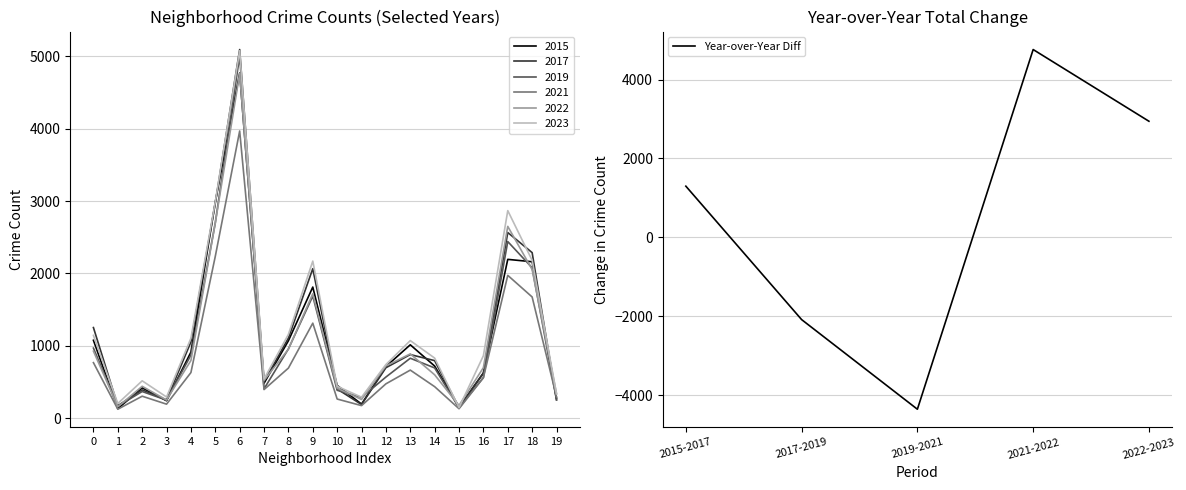

Reading right to left, transcribe all the data shown in this chart.

2943	4760	-4354	-2083	1298